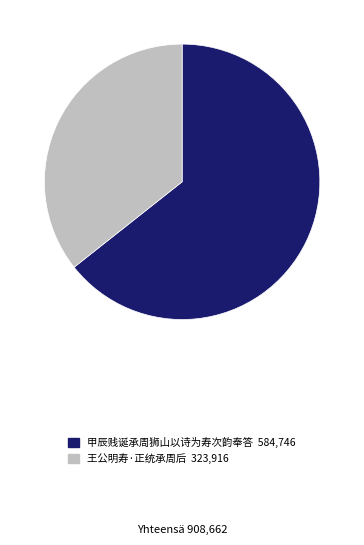

Which has a higher value, 甲辰贱诞承周狮山以诗为寿次韵奉答 or 王公明寿·正统承周后?

甲辰贱诞承周狮山以诗为寿次韵奉答